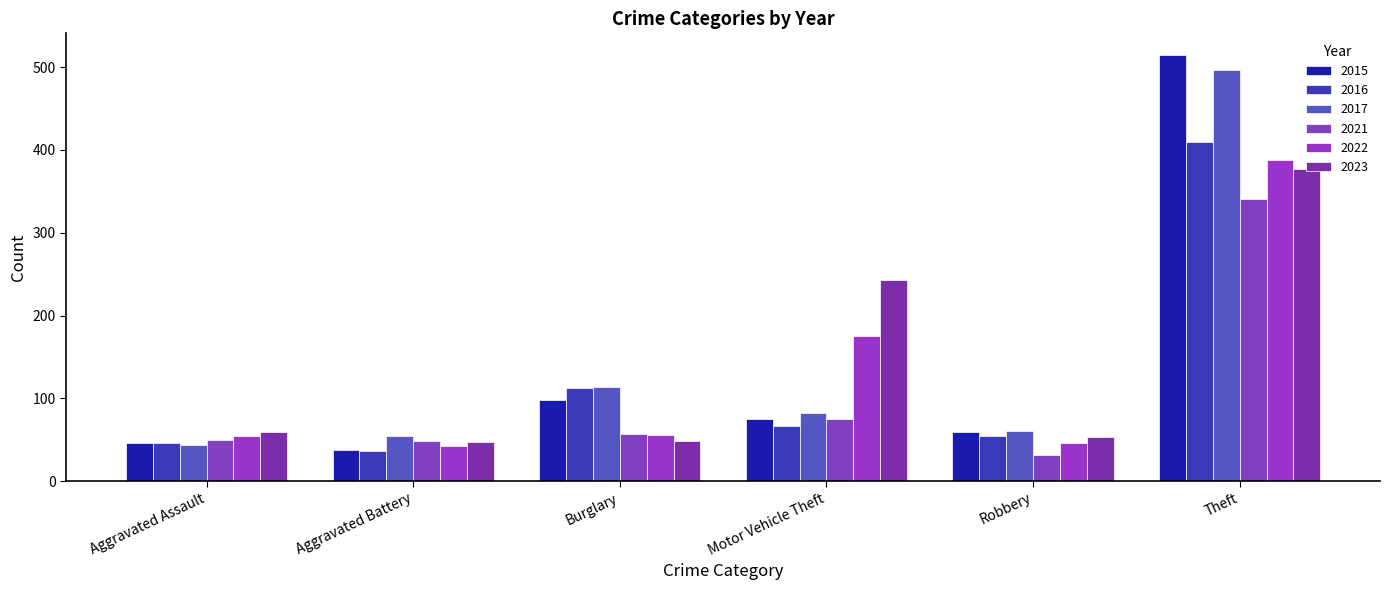

What is the average value of the 2021 series?

101